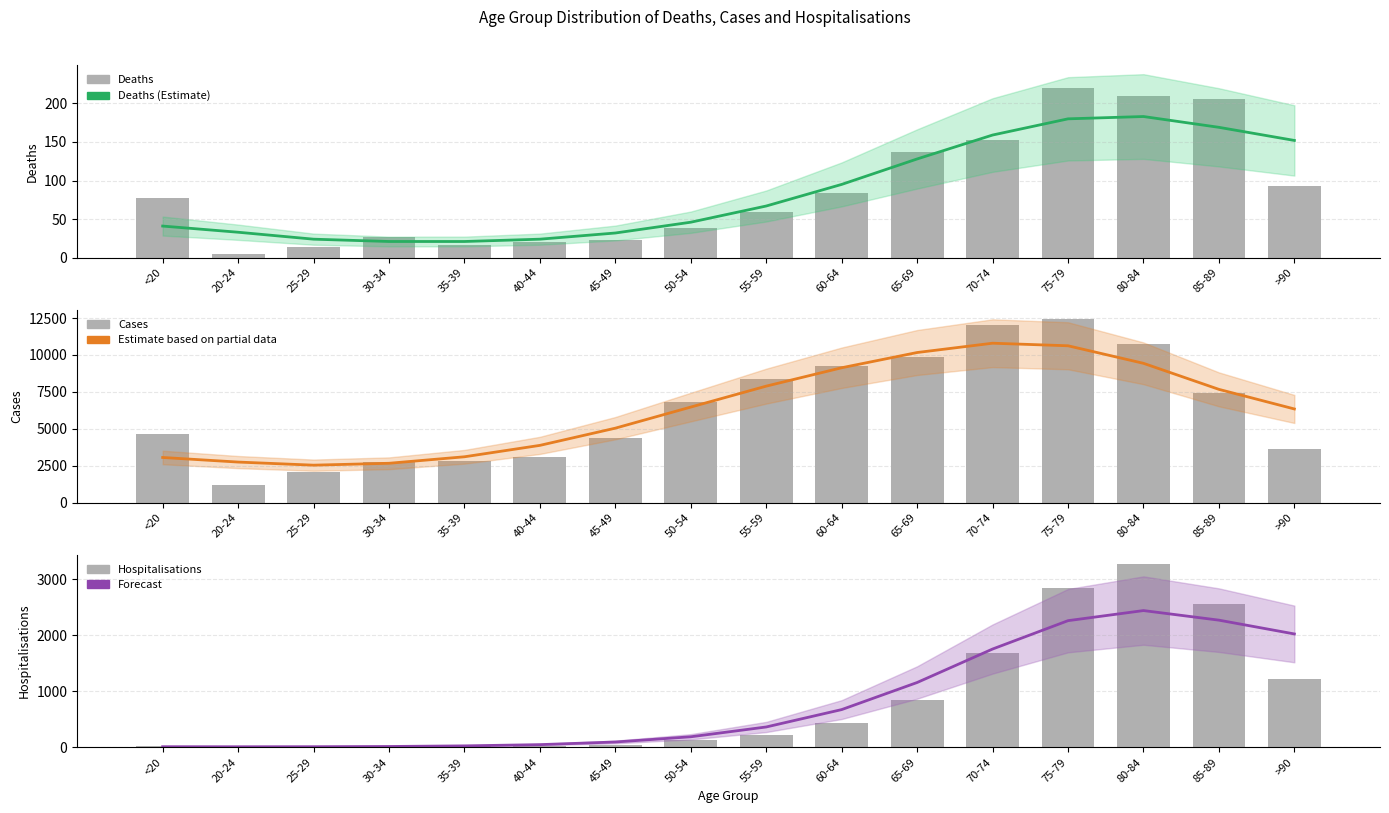

What position from the left is 45-49?

7